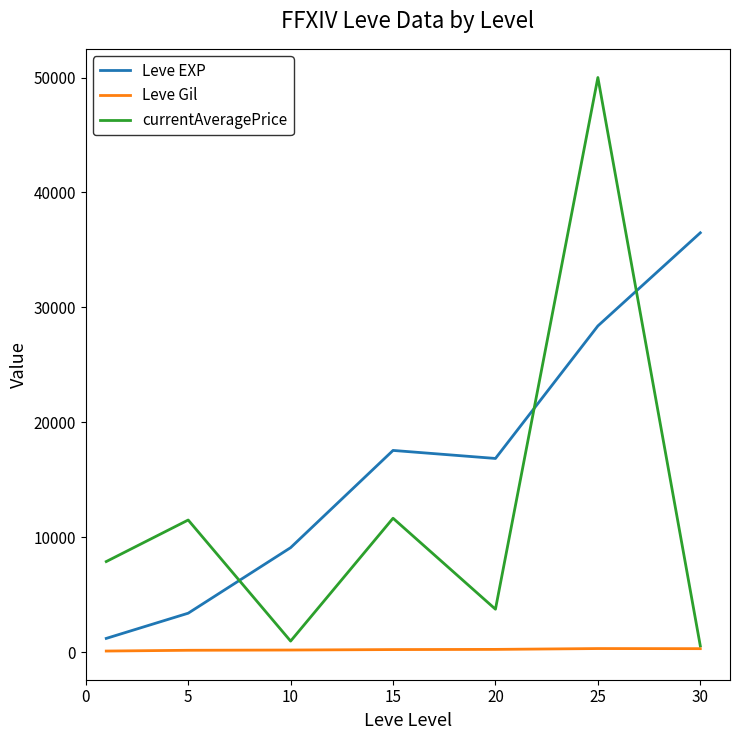

True or false: Leve Gil and Leve EXP intersect in this chart.

False